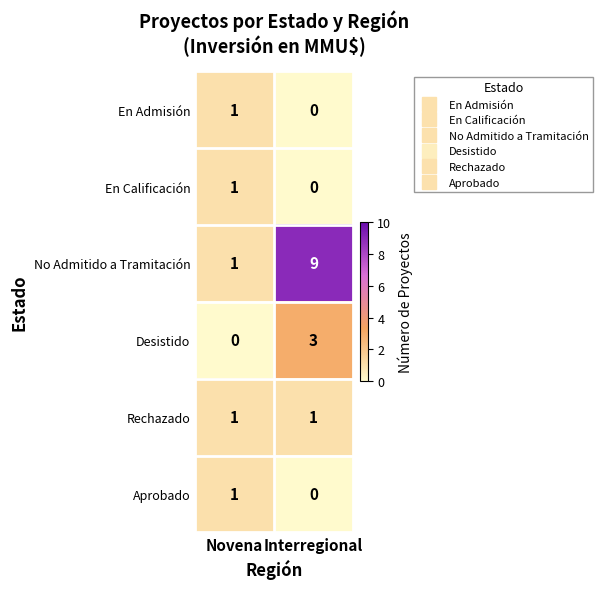

What is the sum of all Desistido values?

3